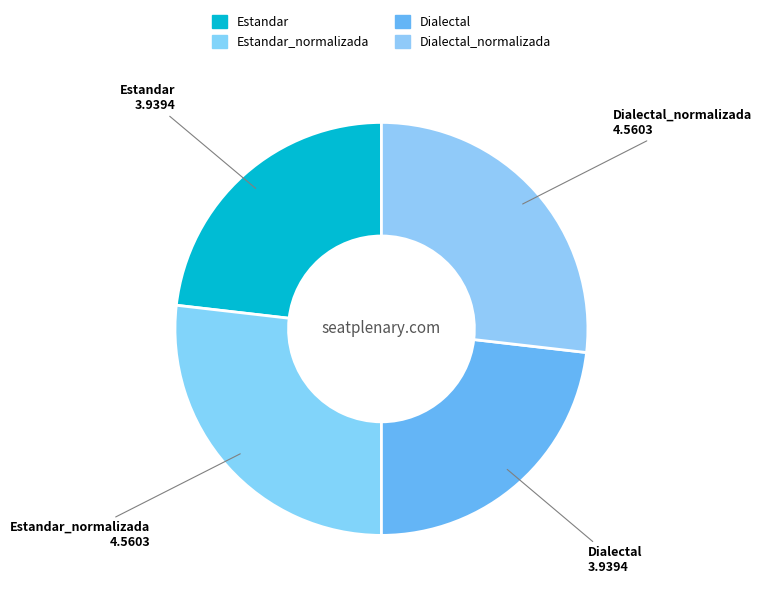

Count the number of slices in the pie.

4